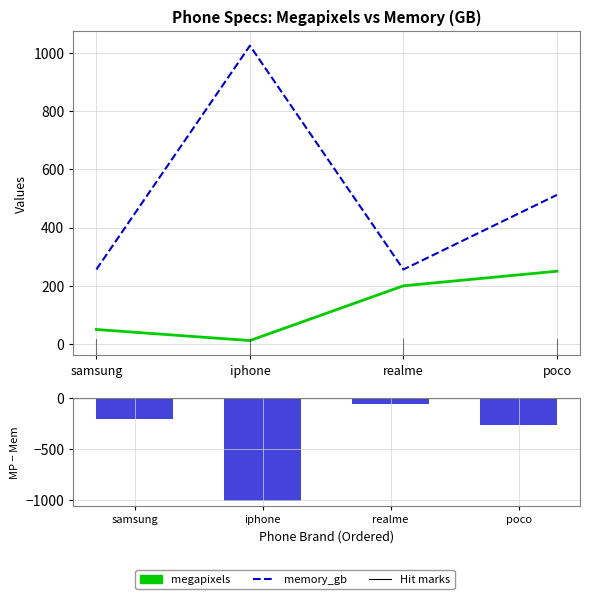

Reading left to right, extract all data points from this chart.

megapixels: samsung=50	iphone=12	realme=200	poco=250
memory_gb: samsung=256	iphone=1024	realme=256	poco=512
megapixels − memory_gb: samsung=-206	iphone=-1012	realme=-56	poco=-262